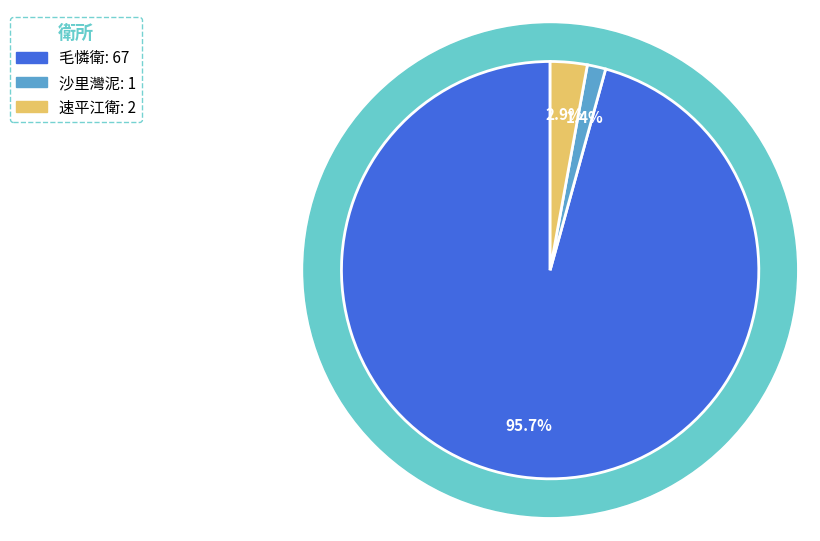

To the nearest percent, what percentage of the pie is 毛憐衛?

96%